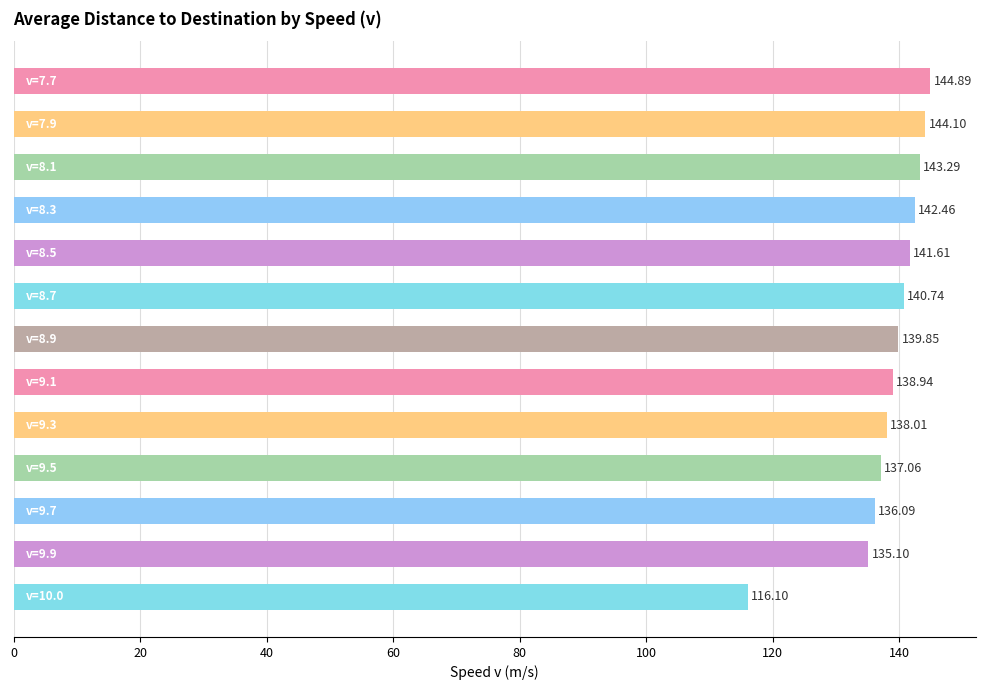

What is the difference between the second highest and minimum values?

28.0